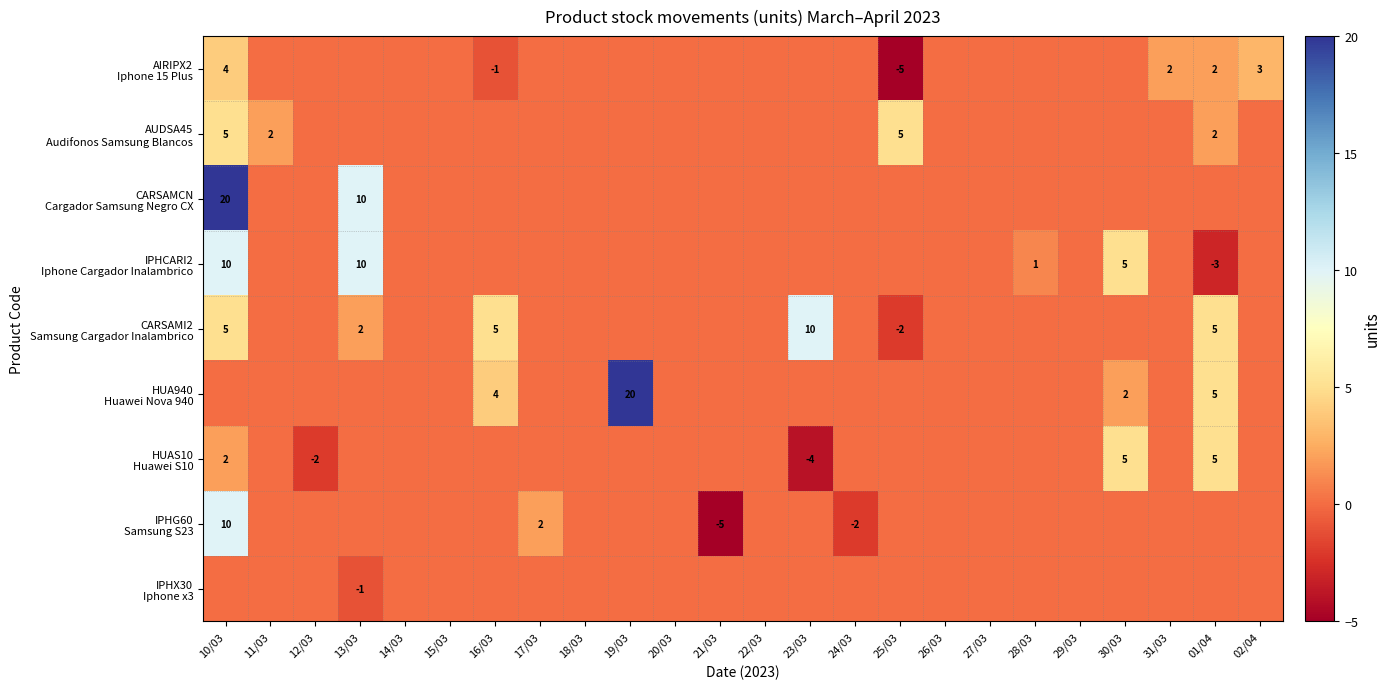

Where is IPHG60 Samsung S23 nearest to the value 2?

17/03